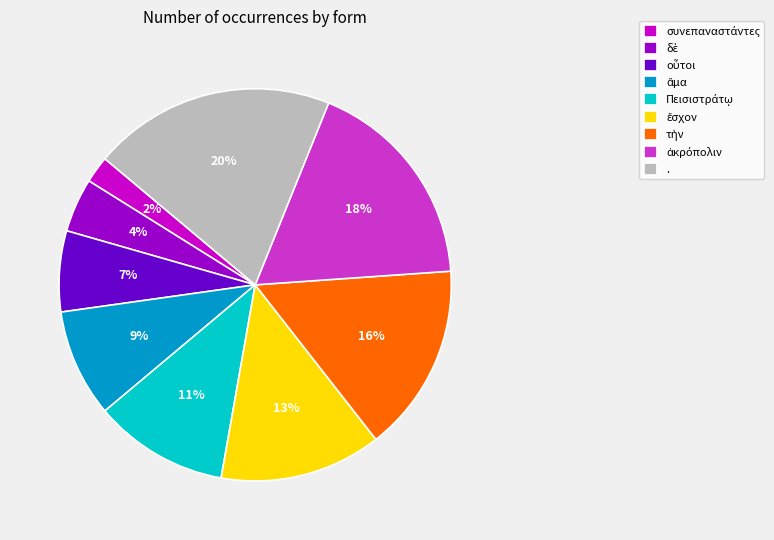

To the nearest percent, what portion does . represent?

20%